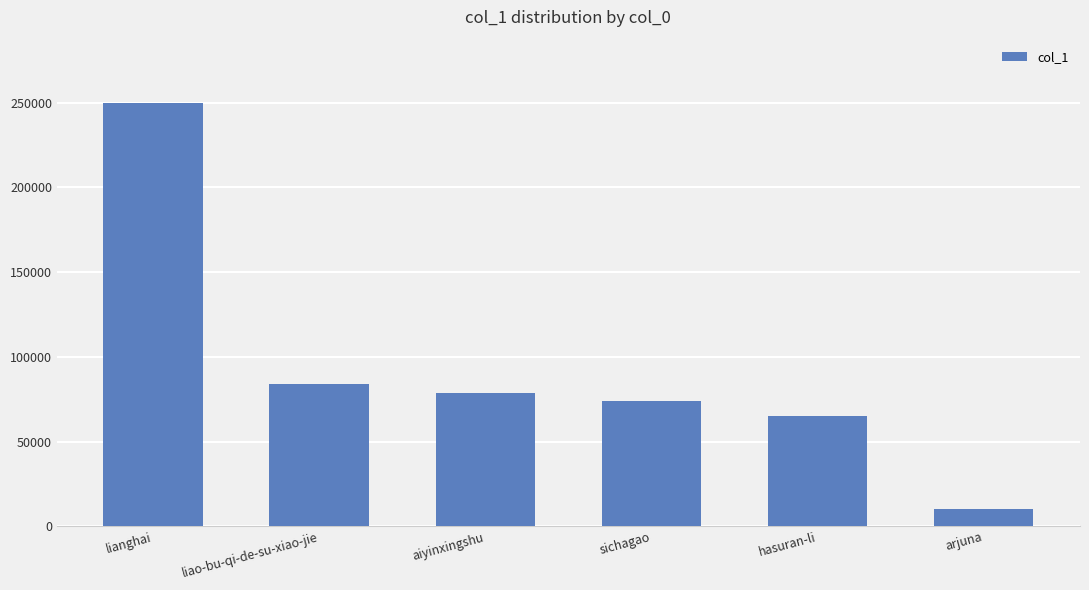

What is the change in value from lianghai to sichagao?

-175589